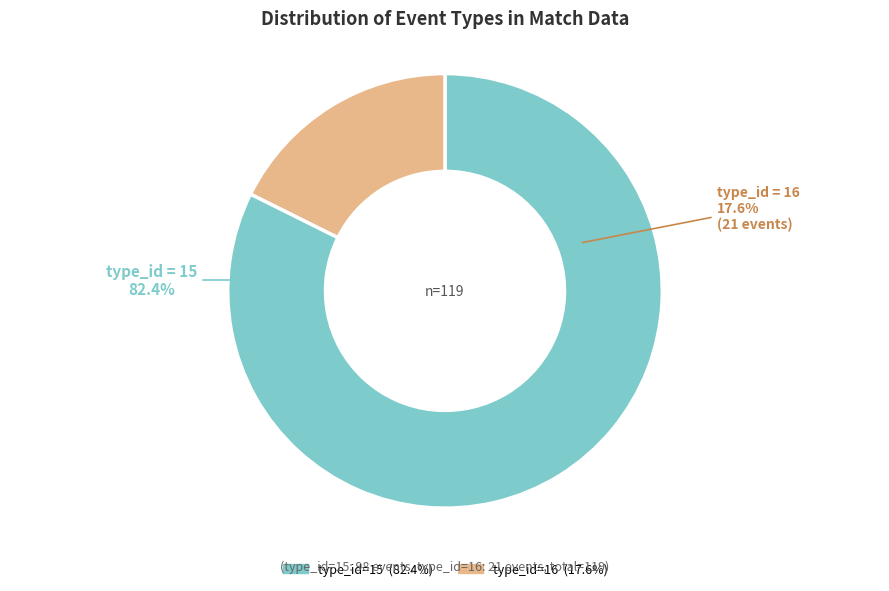

Does type_id=15 account for over 50% of the chart?

Yes